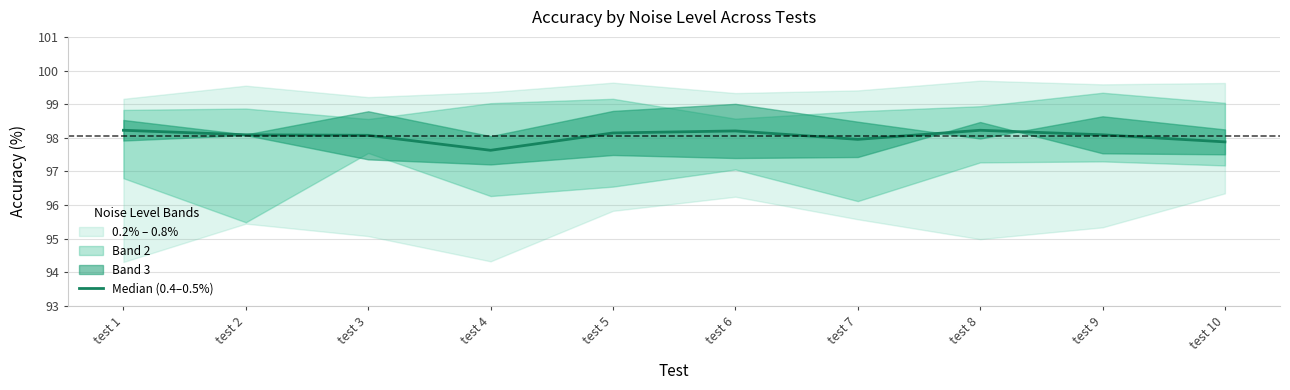

Does the chart have visible grid lines?

Yes